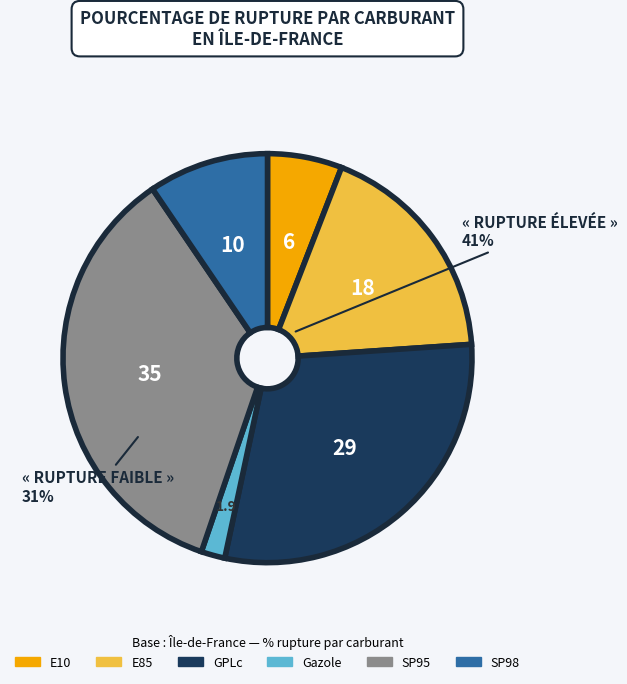

Rank the categories by value from lowest to highest.

Gazole, E10, SP98, E85, GPLc, SP95